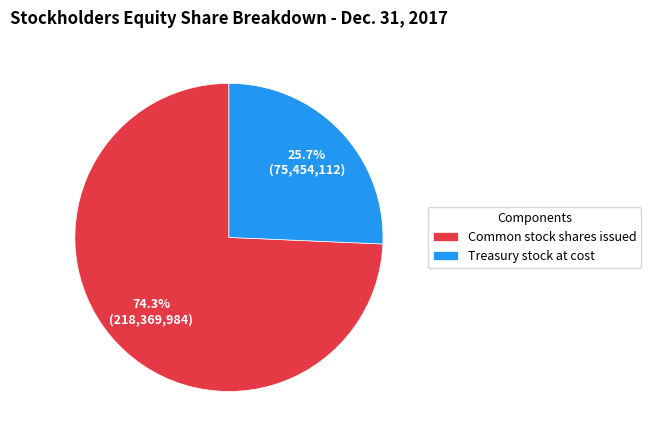

Which category has the smallest portion of the pie?

Treasury stock at cost